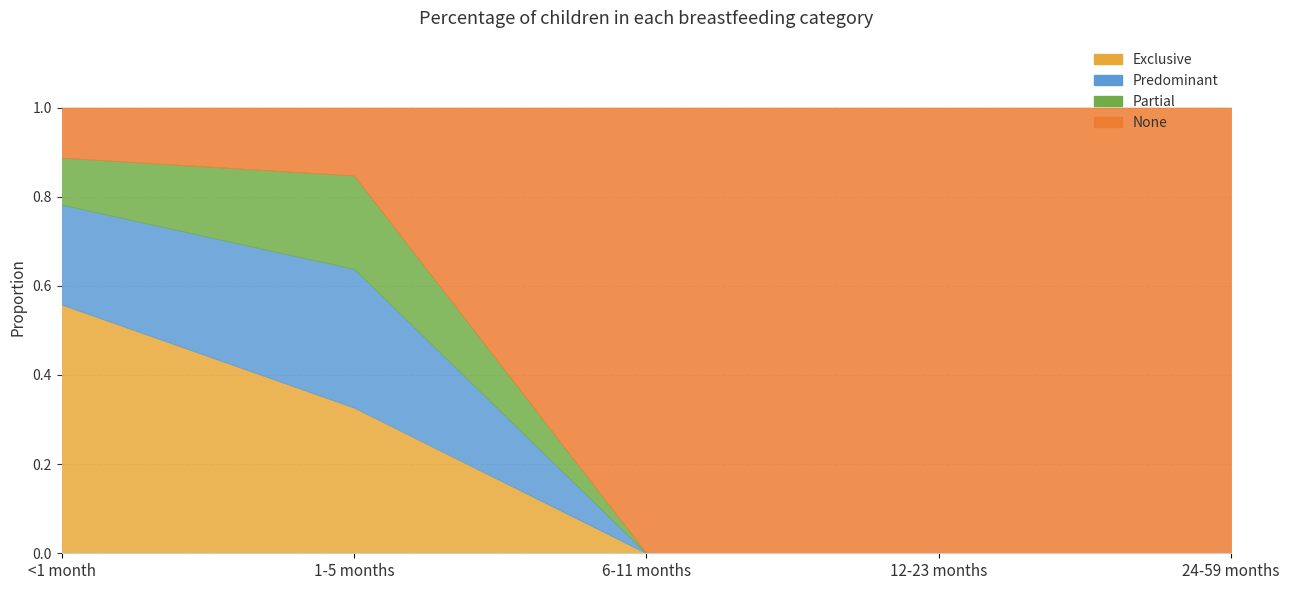

Rank the series by their maximum value, from lowest to highest.

Partial, Predominant, Exclusive, None